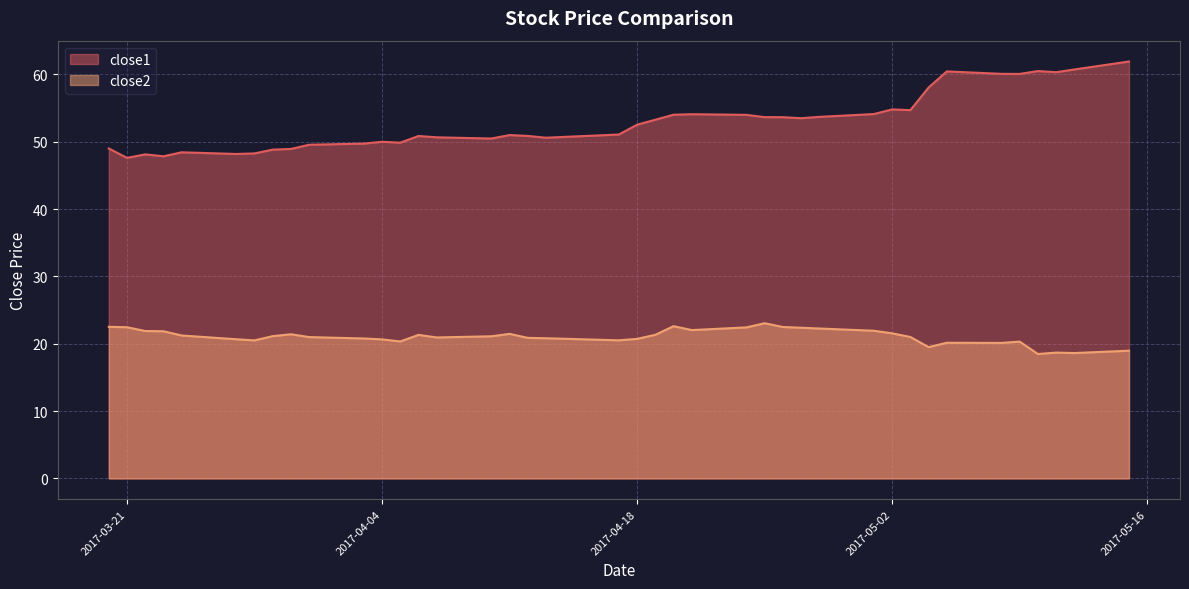

Reading right to left, extract all data points from this chart.

close1: 2017-05-15=61.9	2017-05-12=60.7	2017-05-11=60.3	2017-05-10=60.5	2017-05-09=60.1	2017-05-08=60.1	2017-05-05=60.4	2017-05-04=58.0	2017-05-03=54.7	2017-05-02=54.8	2017-05-01=54.1	2017-04-28=53.7	2017-04-27=53.5	2017-04-26=53.6	2017-04-25=53.6	2017-04-24=54.0	2017-04-21=54.1	2017-04-20=54.0	2017-04-19=53.3	2017-04-18=52.5	2017-04-17=51.1	2017-04-13=50.6	2017-04-12=50.9	2017-04-11=51.0	2017-04-10=50.5	2017-04-07=50.6	2017-04-06=50.8	2017-04-05=49.9	2017-04-04=50.0	2017-04-03=49.7	2017-03-31=49.5	2017-03-30=48.9	2017-03-29=48.8	2017-03-28=48.3	2017-03-27=48.2	2017-03-24=48.4	2017-03-23=47.8	2017-03-22=48.1	2017-03-21=47.6	2017-03-20=49.0
close2: 2017-05-15=19.0	2017-05-12=18.6	2017-05-11=18.7	2017-05-10=18.5	2017-05-09=20.3	2017-05-08=20.1	2017-05-05=20.1	2017-05-04=19.5	2017-05-03=21.0	2017-05-02=21.5	2017-05-01=21.9	2017-04-28=22.3	2017-04-27=22.4	2017-04-26=22.5	2017-04-25=23.0	2017-04-24=22.4	2017-04-21=22.0	2017-04-20=22.6	2017-04-19=21.3	2017-04-18=20.7	2017-04-17=20.5	2017-04-13=20.8	2017-04-12=20.9	2017-04-11=21.5	2017-04-10=21.1	2017-04-07=20.9	2017-04-06=21.3	2017-04-05=20.3	2017-04-04=20.6	2017-04-03=20.8	2017-03-31=21.0	2017-03-30=21.4	2017-03-29=21.1	2017-03-28=20.5	2017-03-27=20.7	2017-03-24=21.2	2017-03-23=21.9	2017-03-22=21.9	2017-03-21=22.4	2017-03-20=22.5